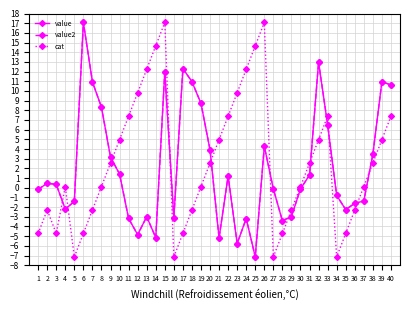

Which category has the highest value across all series?

6